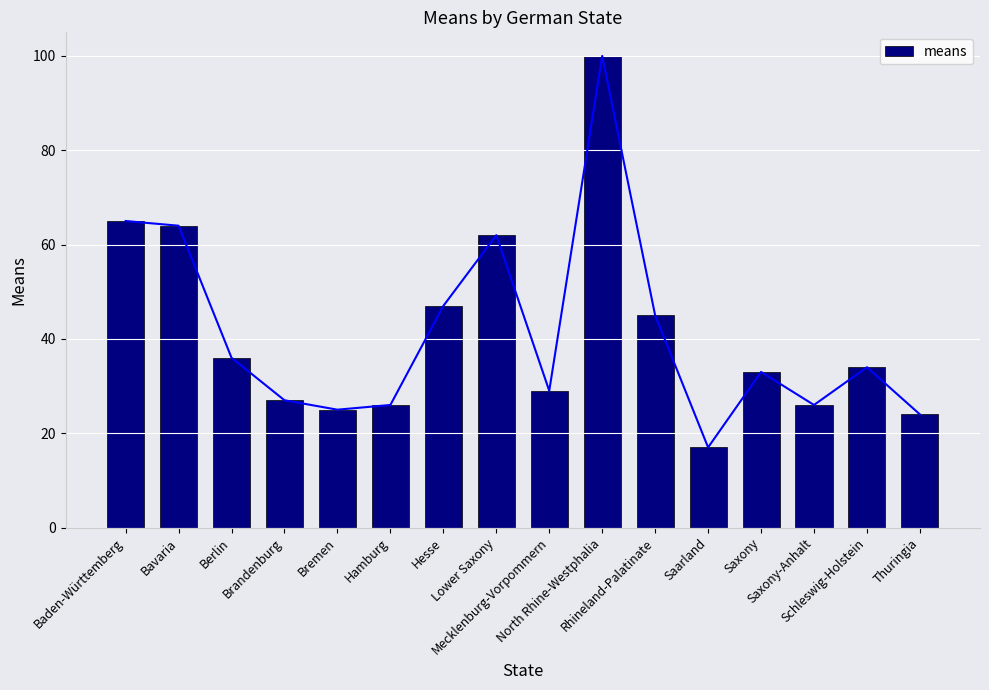

Rank the categories by value from lowest to highest.

Saarland, Thuringia, Bremen, Hamburg, Saxony-Anhalt, Brandenburg, Mecklenburg-Vorpommern, Saxony, Schleswig-Holstein, Berlin, Rhineland-Palatinate, Hesse, Lower Saxony, Bavaria, Baden-Württemberg, North Rhine-Westphalia